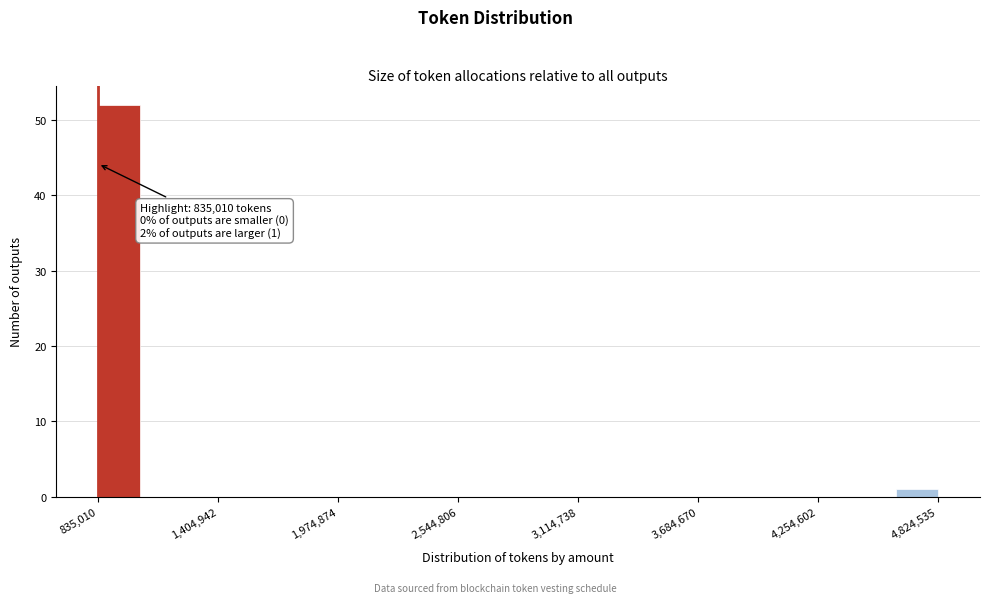

Read against the x-axis, roughly where is the centre of the tallest bar?

900000